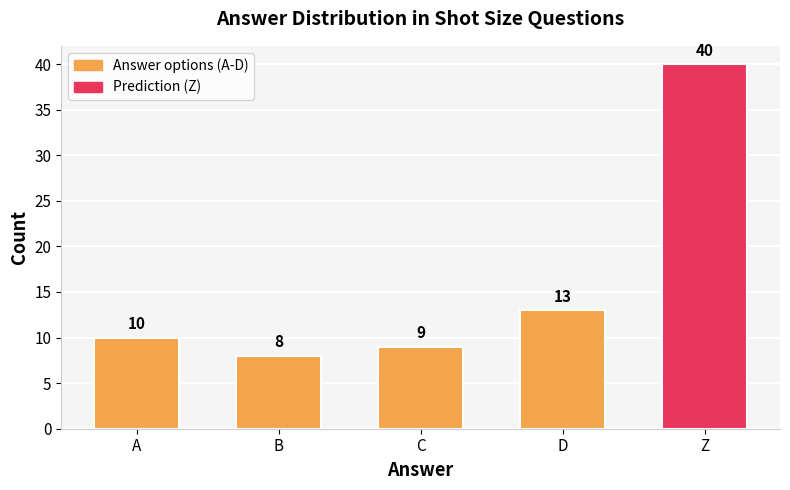

What is the value of the 3rd bar from the left?

9